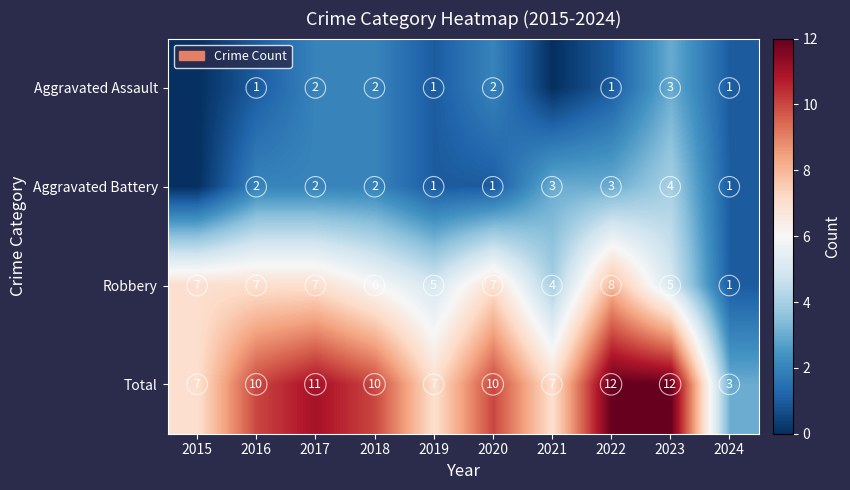

At 2023, list the series in order from smallest to largest.

Aggravated Assault, Aggravated Battery, Robbery, Total